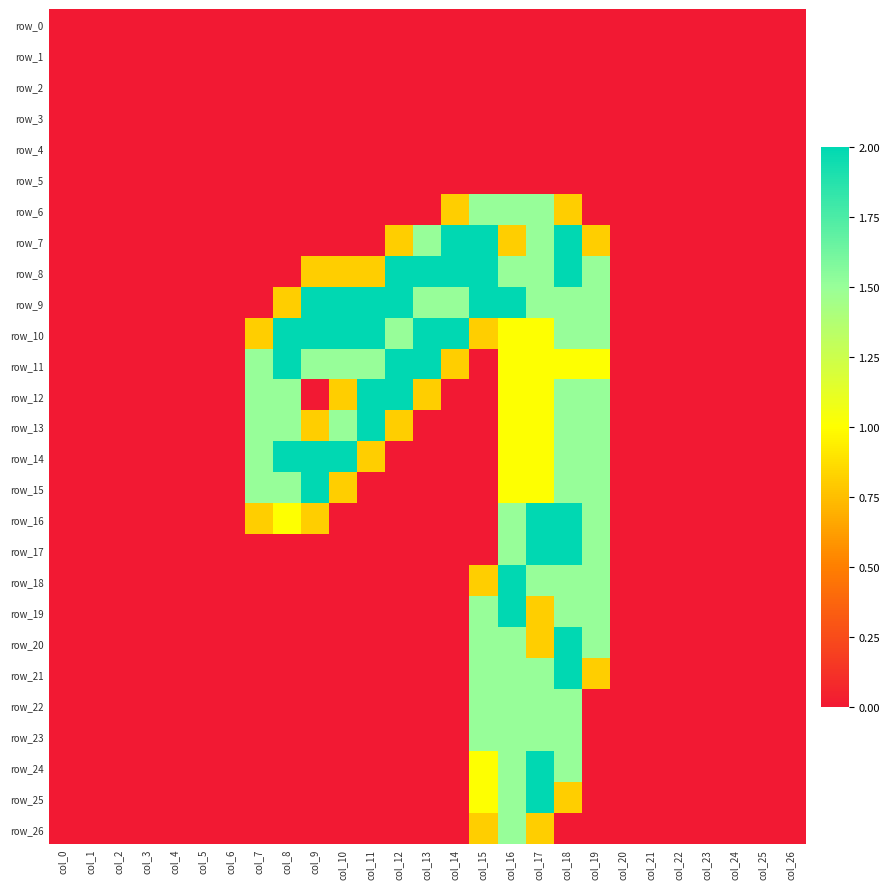

At col_15, list the series in order from smallest to largest.

row_0, row_1, row_2, row_3, row_4, row_5, row_11, row_12, row_13, row_14, row_15, row_16, row_17, row_10, row_18, row_26, row_24, row_25, row_6, row_19, row_20, row_21, row_22, row_23, row_7, row_8, row_9